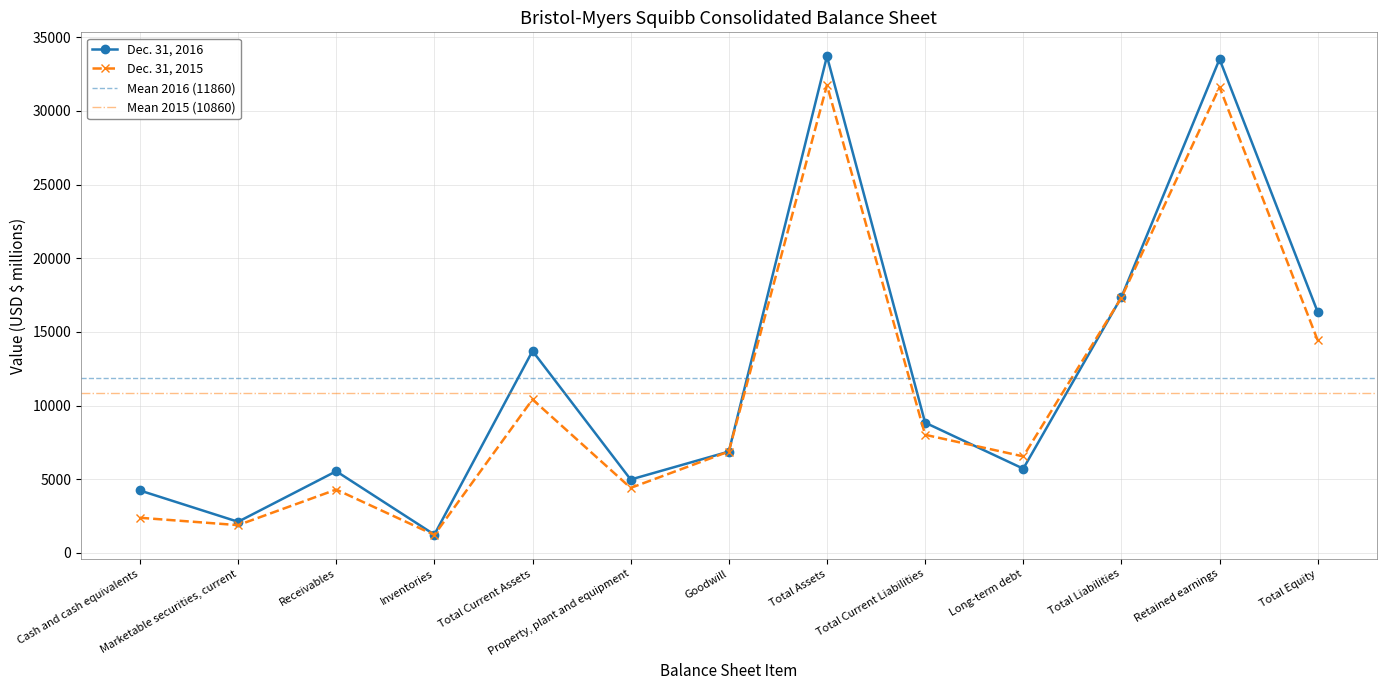

Which has a higher value, Goodwill or Total Assets?

Total Assets